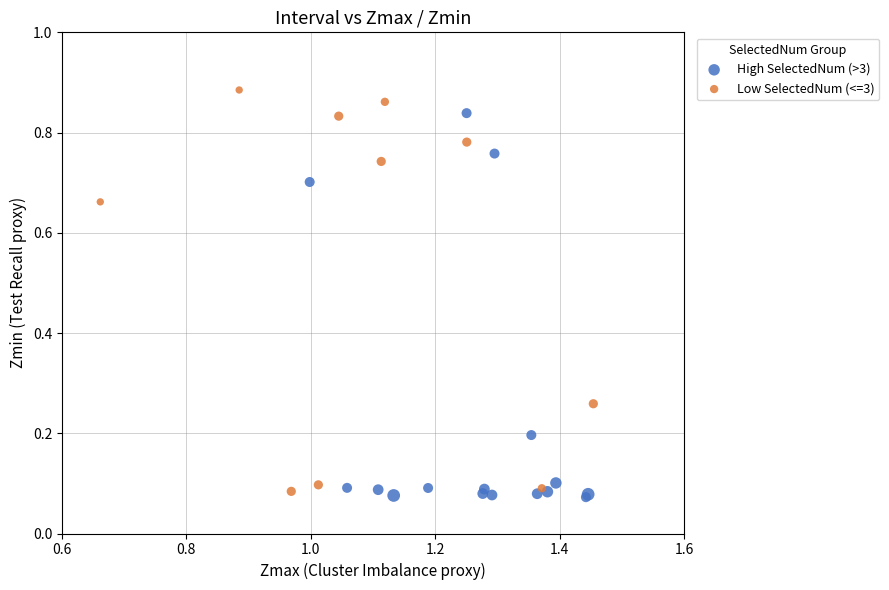

Which series contains the highest Y value?

Low SelectedNum (<=3)